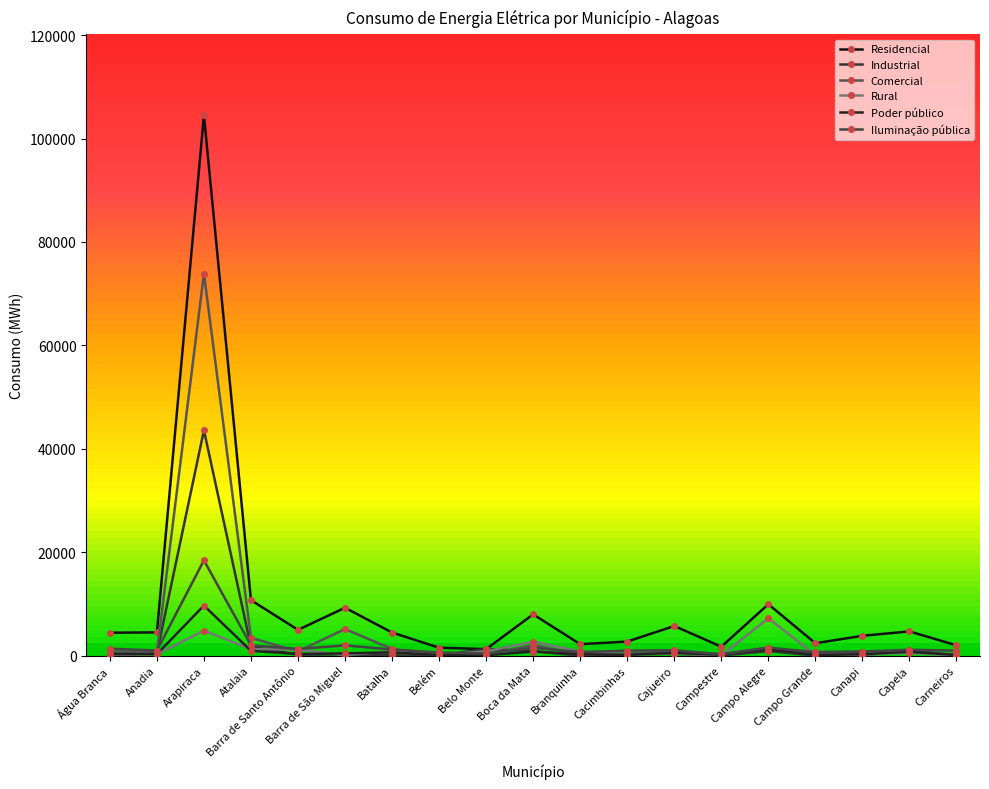

Read the Industrial value at Belém.

8